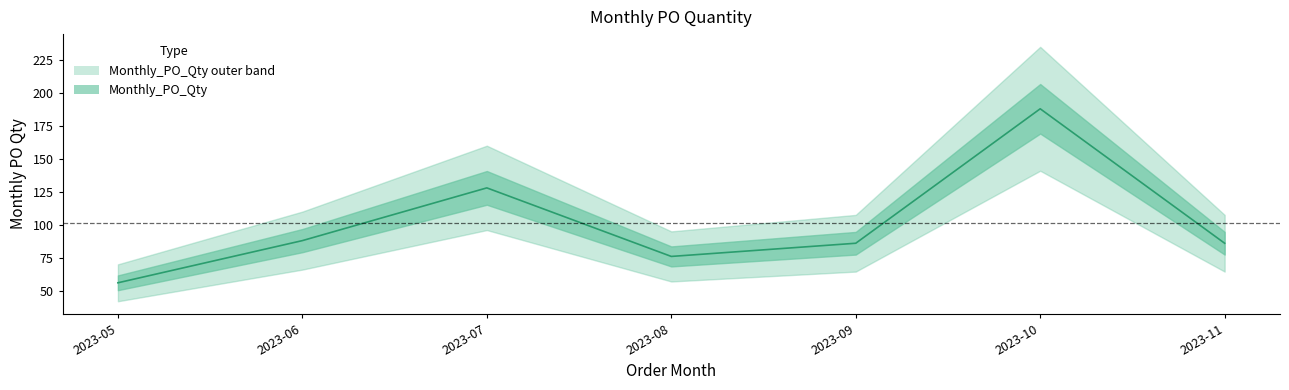

What is the sum of the values at 2023-07 and 2023-11?

214